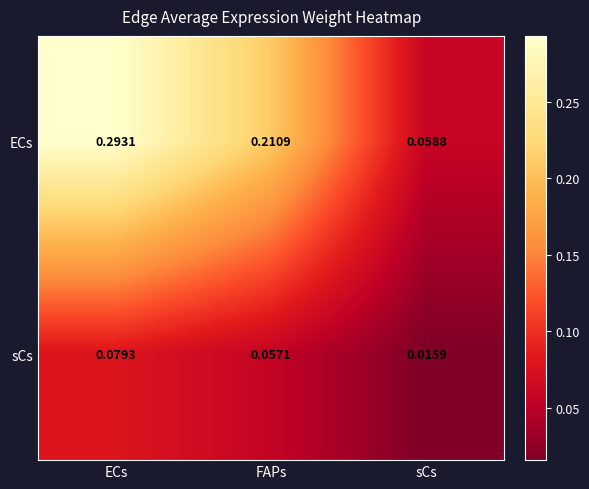

Which label corresponds to the smallest value in the chart?

sCs